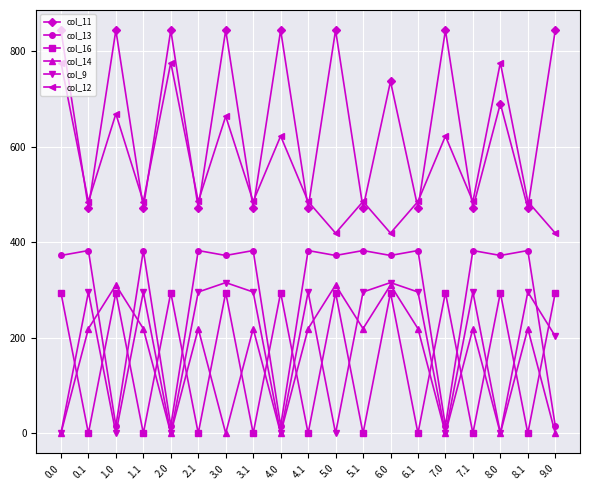

How many interior local valleys does the col_11 series have?

9